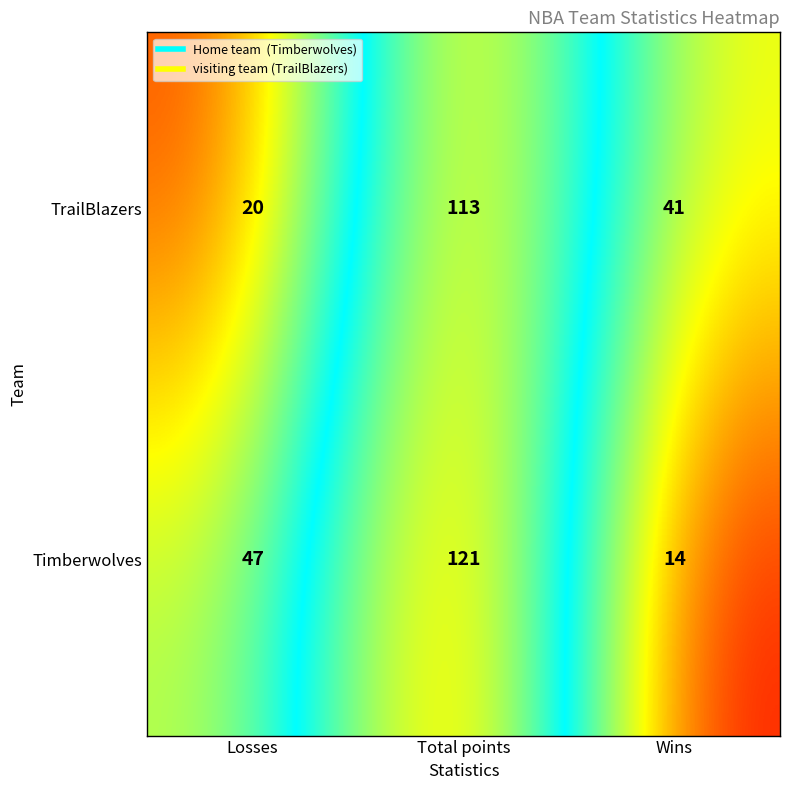

At how many categories does at least one series exceed 34?

3